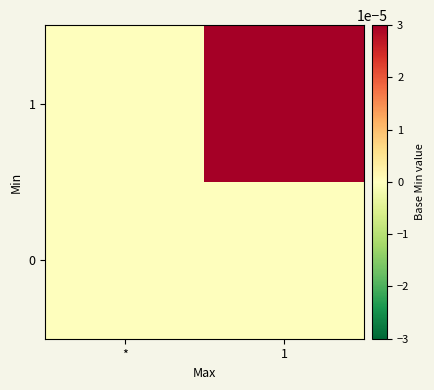

Which series has the widest spread of values?

1